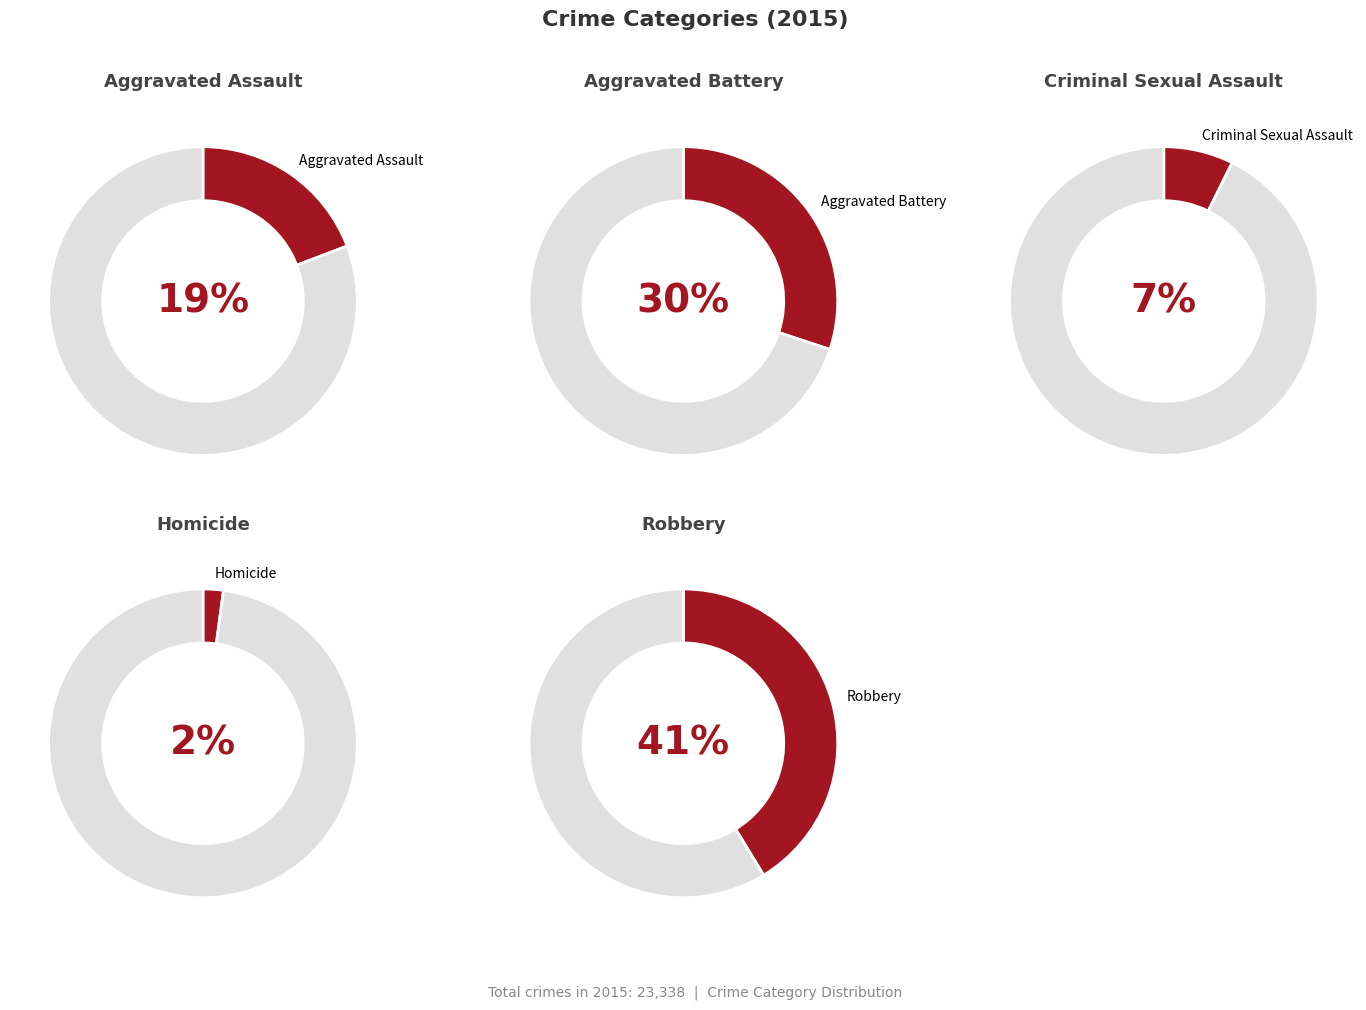

Is Homicide the majority of the pie?

No